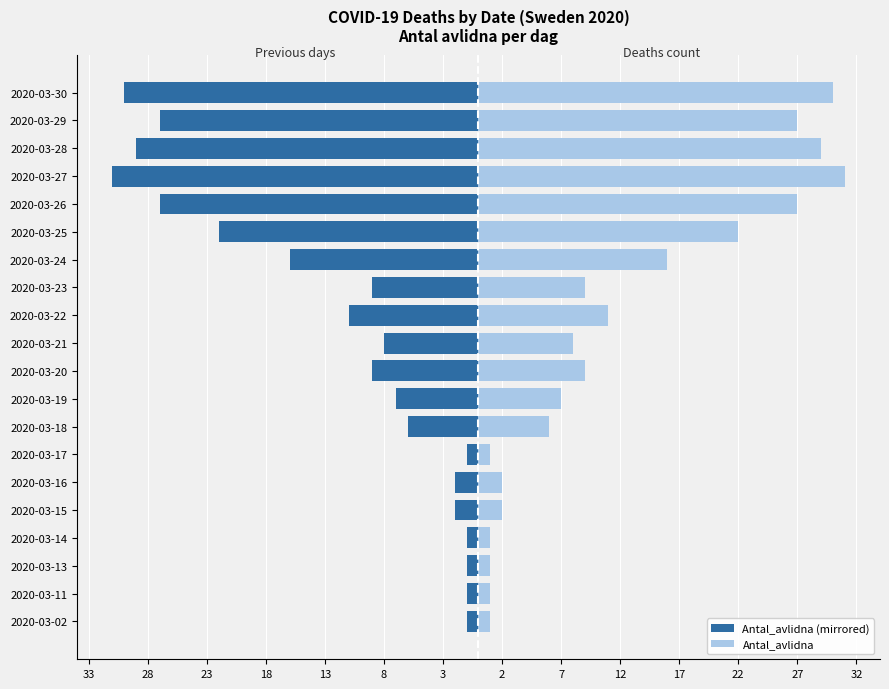

What is the average value of the Antal_avlidna series?

12